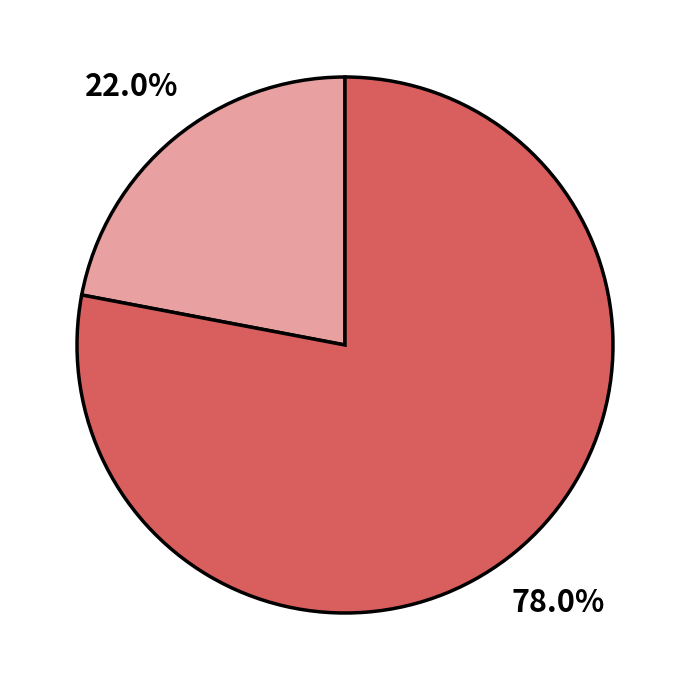

How many slices are in this pie chart?

2